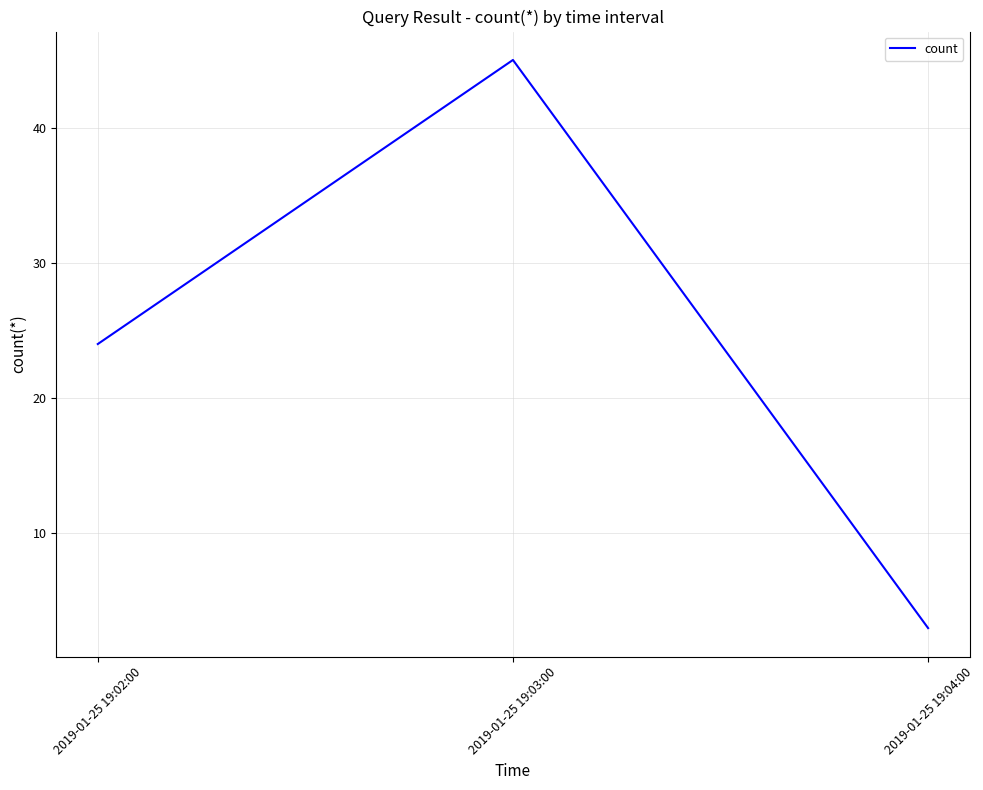

What is the change in value from 2019-01-25 19:02:00 to 2019-01-25 19:03:00?

+21